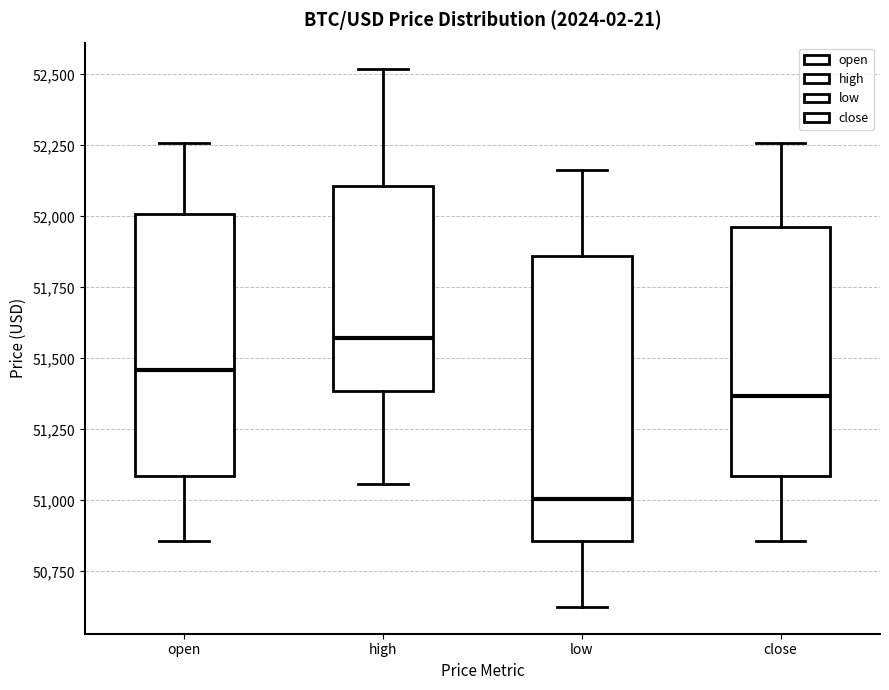

Reading left to right, read every box against the y-axis: the position of its median line, the range the box covers, and the ends of its whiskers. The values are not printed on the chart, so give them approximately, as read against the axis.

open: median 51450, box 51100 to 52000, whiskers 50850 to 52250
high: median 51550, box 51400 to 52100, whiskers 51050 to 52500
low: median 51000, box 50850 to 51850, whiskers 50650 to 52150
close: median 51350, box 51100 to 51950, whiskers 50850 to 52250